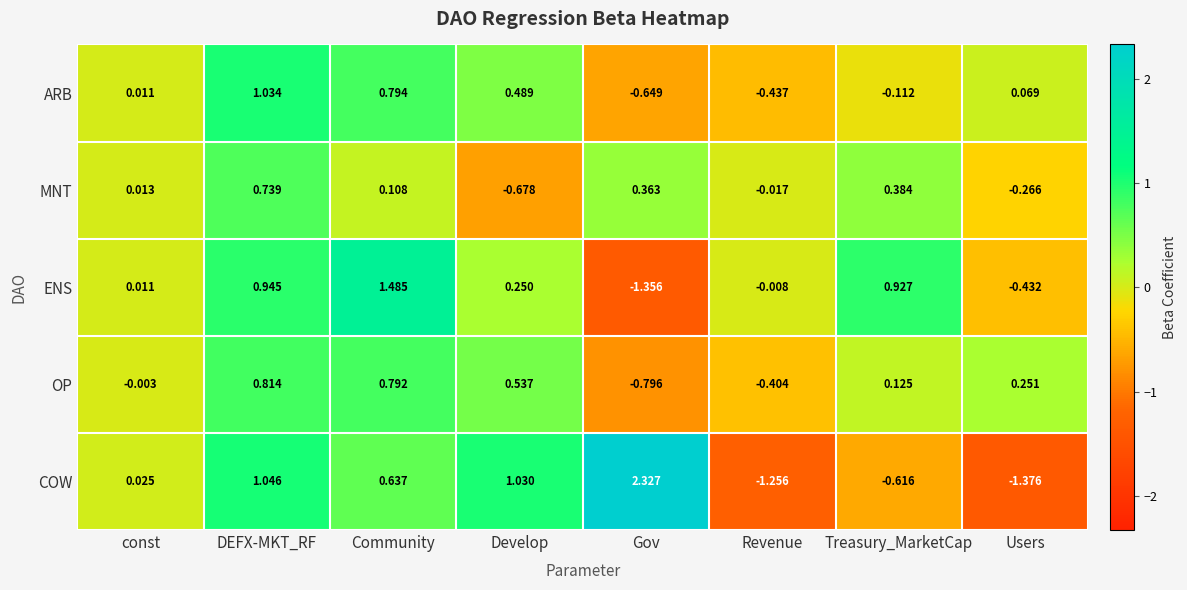

At which label does OP reach its minimum?

Gov